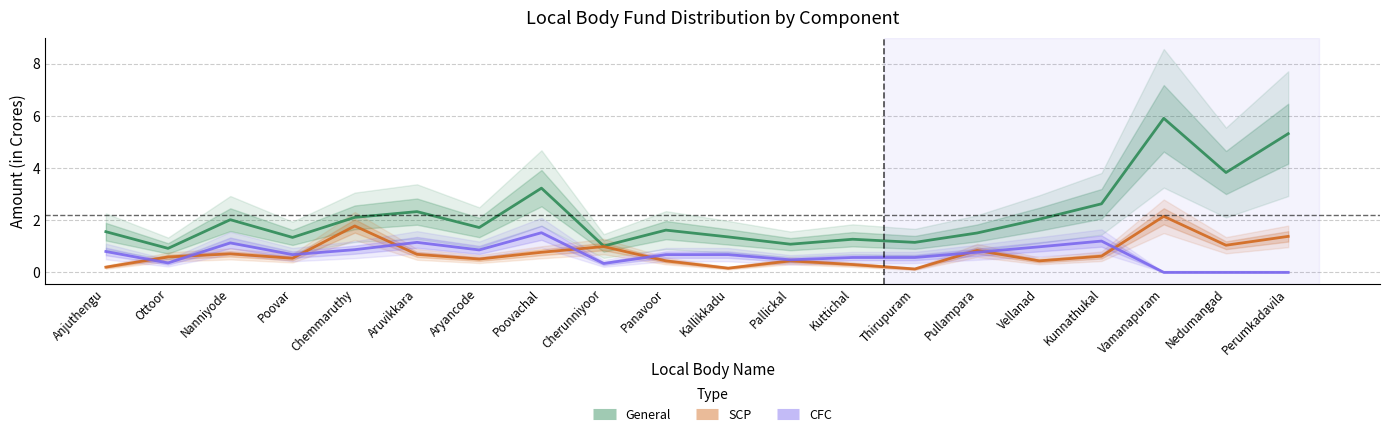

What is the sum of the General values at Vellanad and Panavoor?

3.7